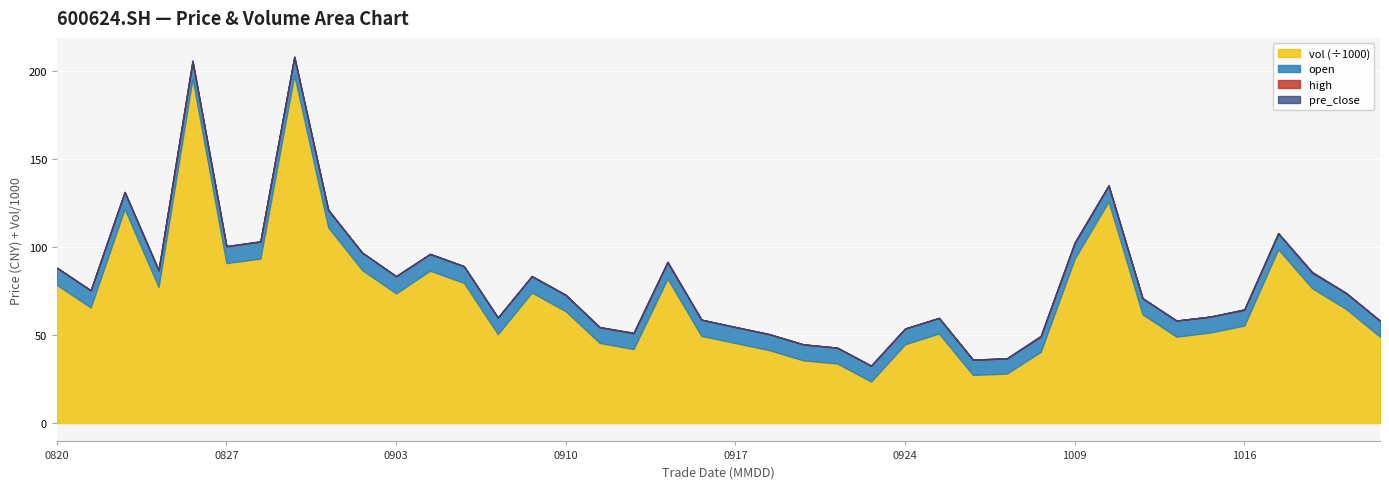

True or false: vol (÷1000) has a value of 73.6 at 0903.

True